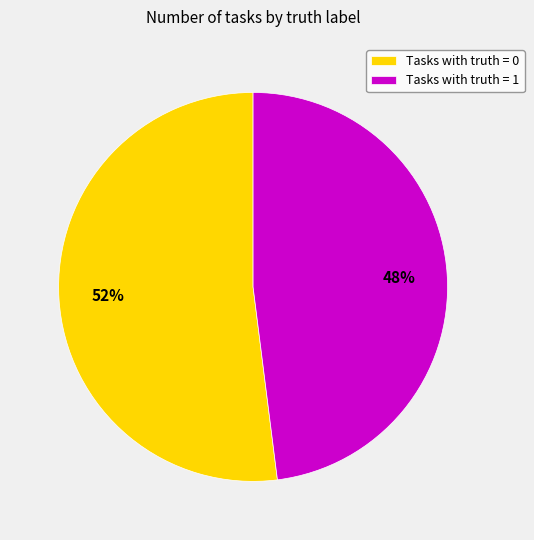

To the nearest percent, what is the average slice percentage?

50%